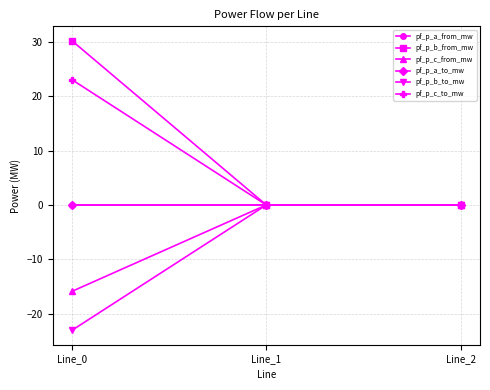

Which has a higher value, Line_2 or Line_0?

Line_2